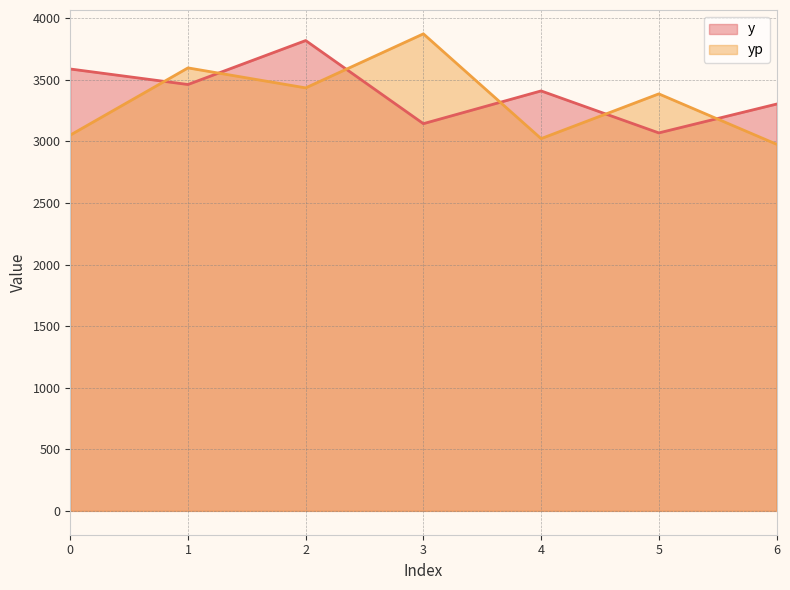

How many distinct data groups are displayed?

2